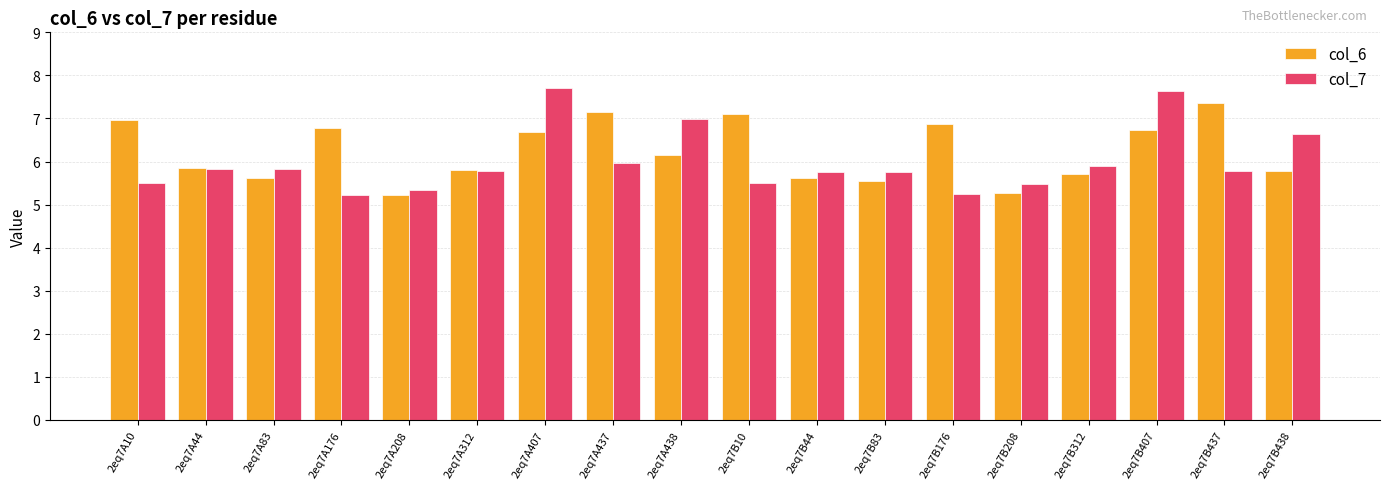

Which series changed the most between 2eq7A83 and 2eq7B438?

col_7